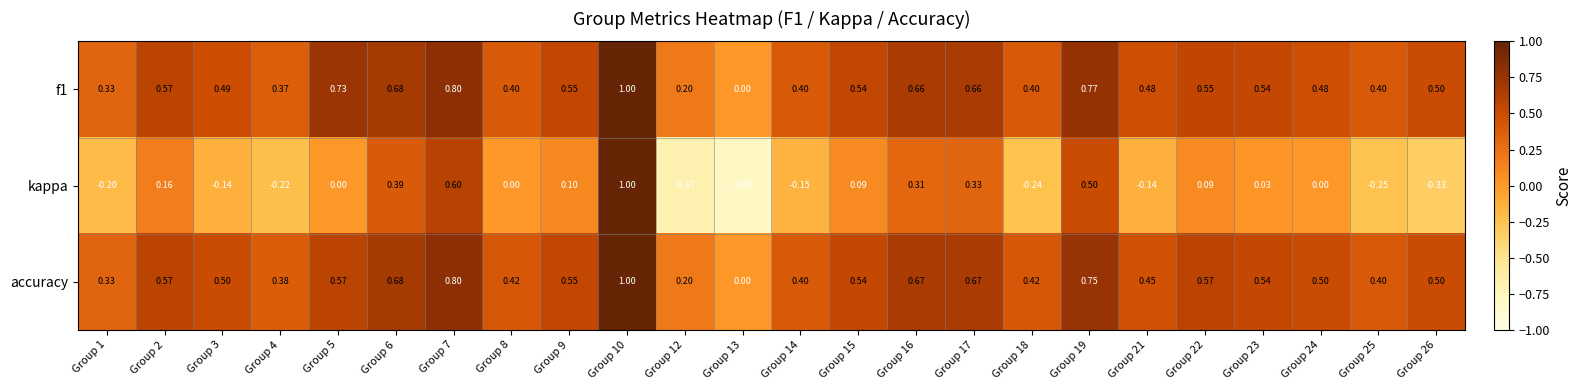

Which series changed the most between Group 14 and Group 19?

kappa